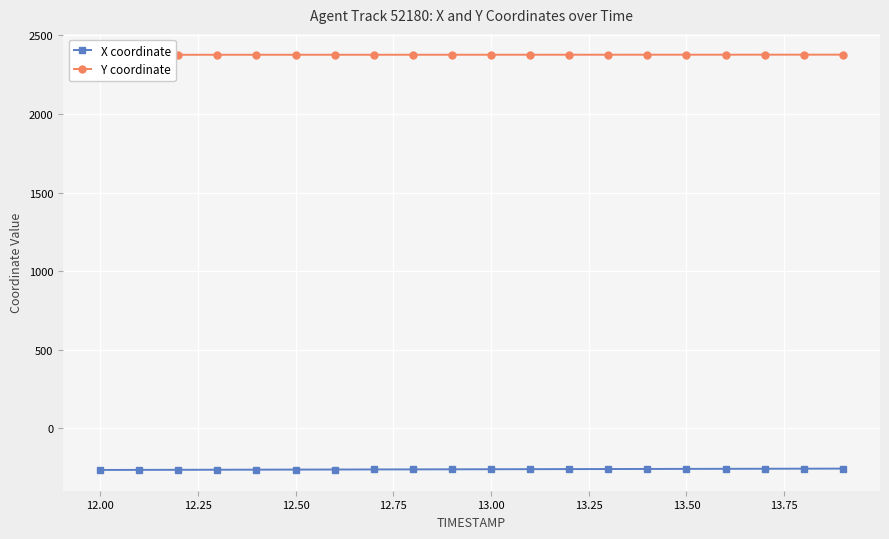

True or false: Y coordinate and X coordinate cross at least once.

False